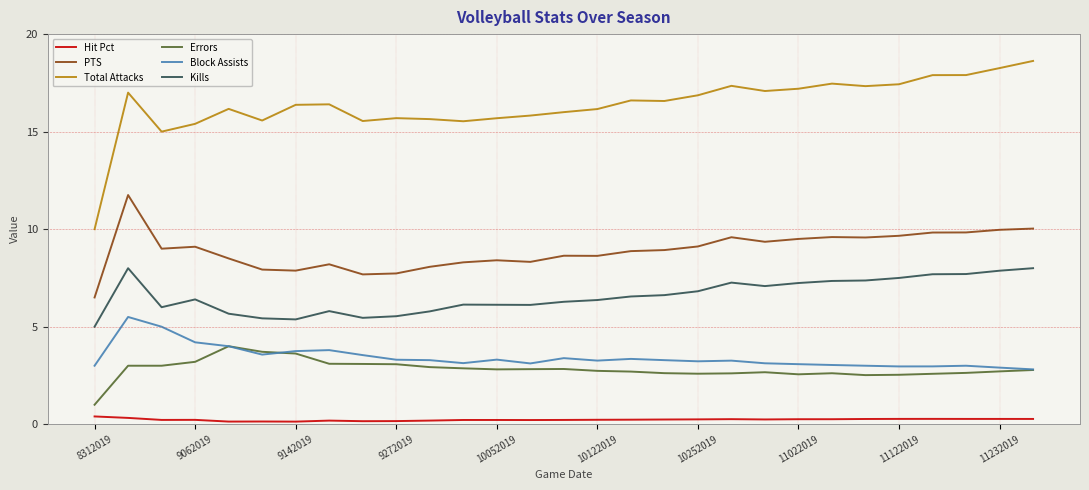

Rank the series by their maximum value, from highest to lowest.

Total Attacks, PTS, Kills, Block Assists, Errors, Hit Pct